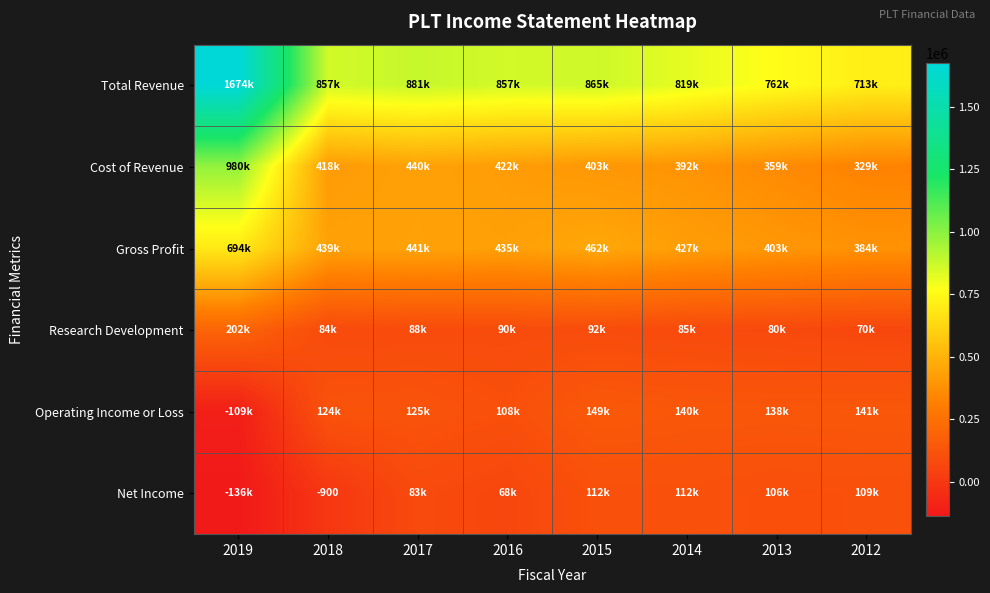

How many categories are shown in the chart?

8